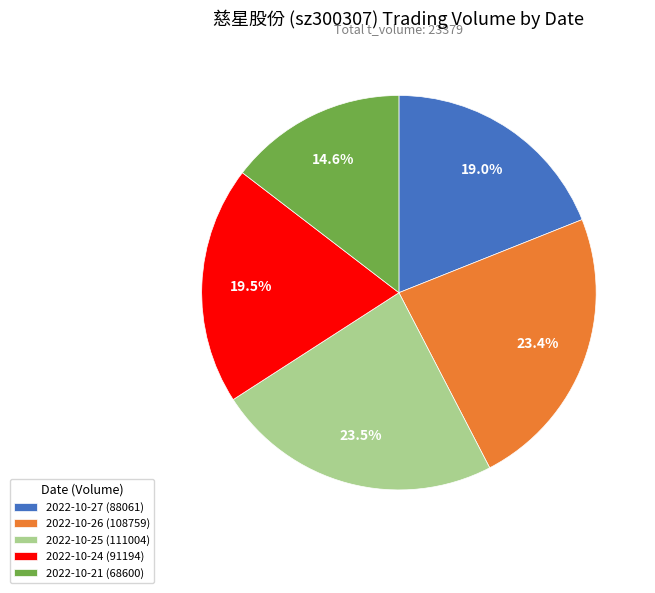

Which category has the smallest portion of the pie?

2022-10-21 (68600)